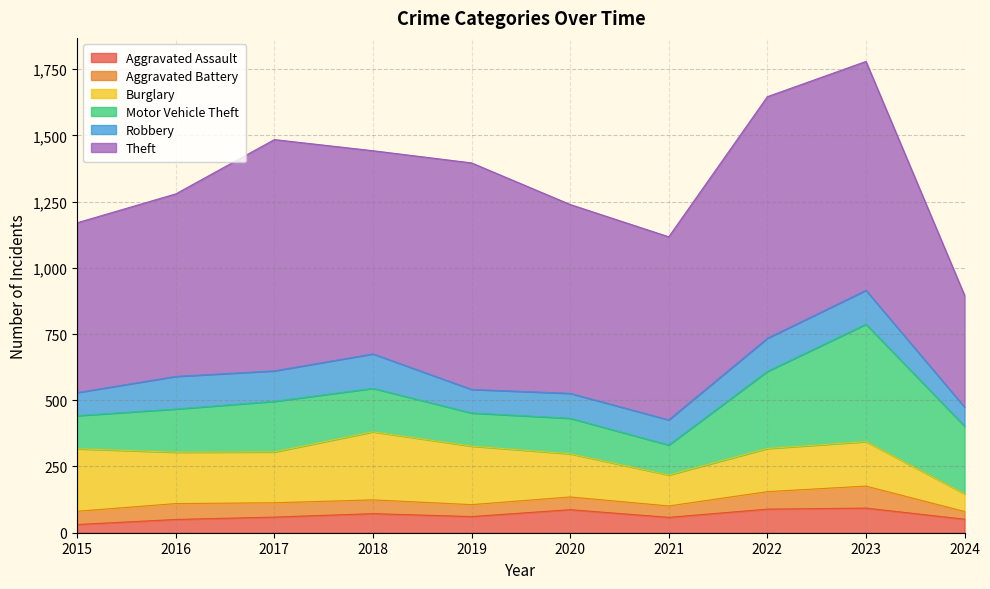

Between 2021 and 2016, which is larger?

2021